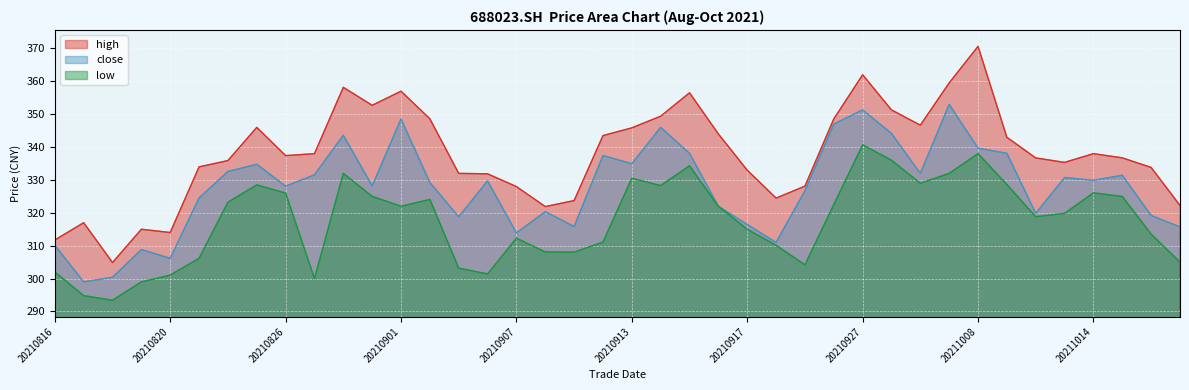

The value of high at 20210825 is 346.0. True or false?

True